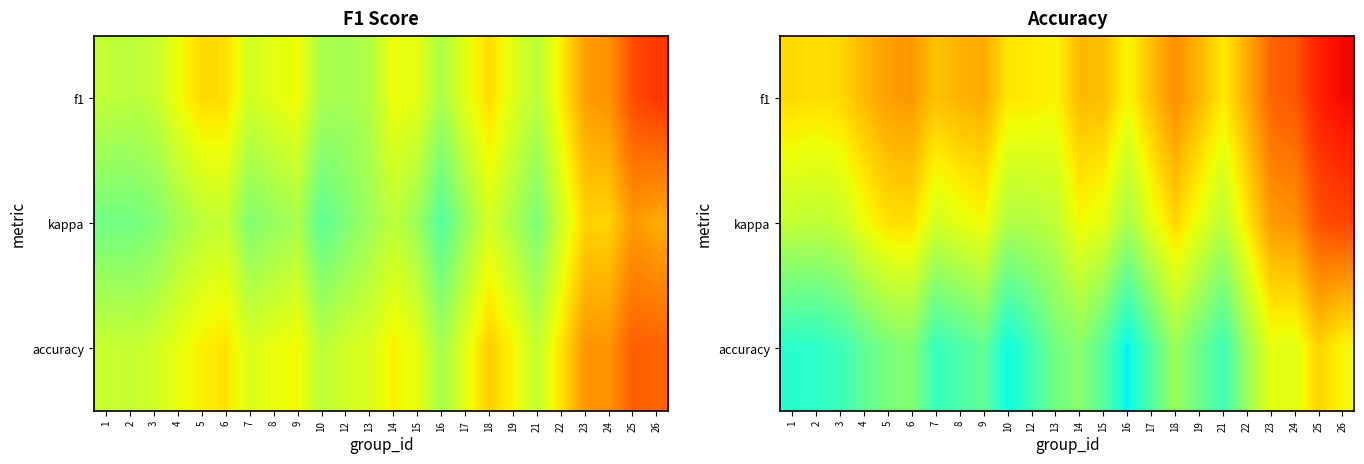

At 6, list the series in order from smallest to largest.

accuracy, kappa, f1